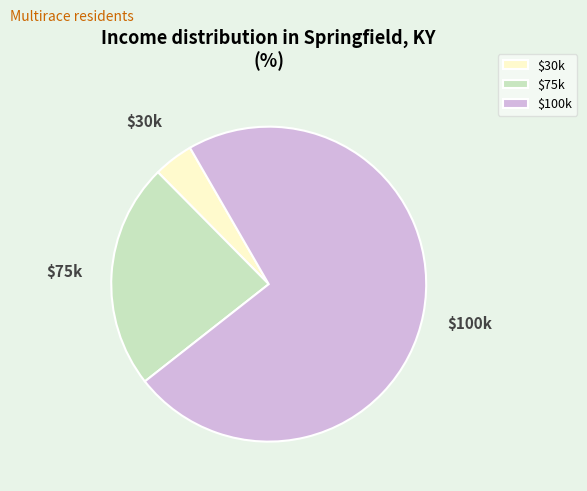

Which slice is the smallest?

$30k